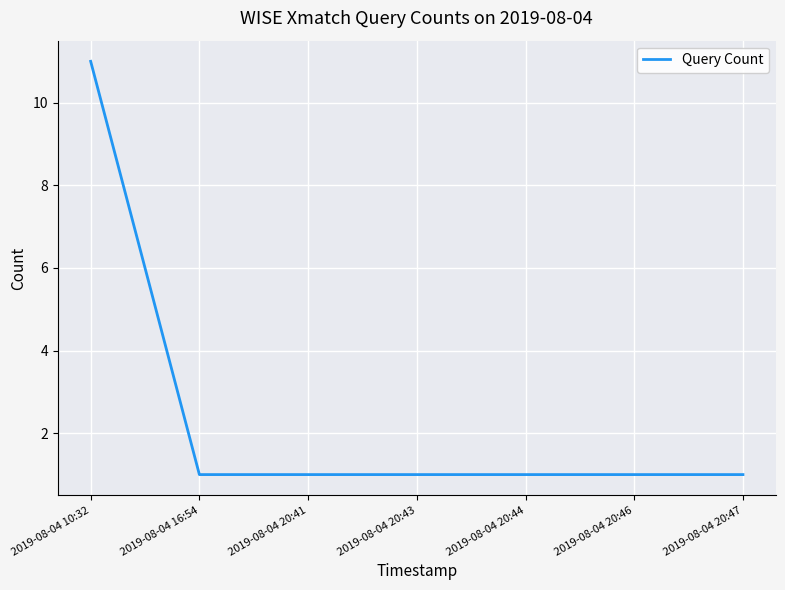

Count the number of data series in this chart.

1